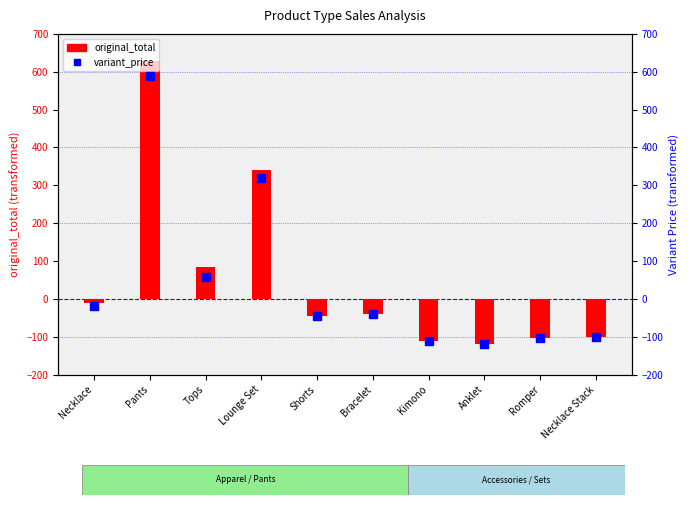

Which series reaches the maximum Y coordinate?

original_total